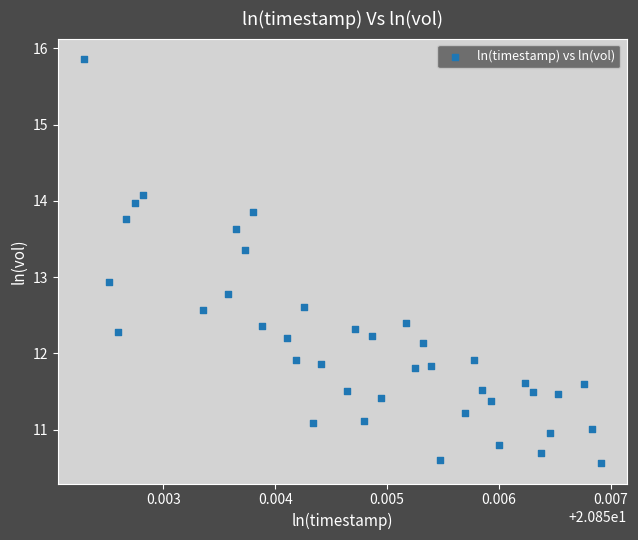

What Y value in the scatter plot is closest to 13?

12.9